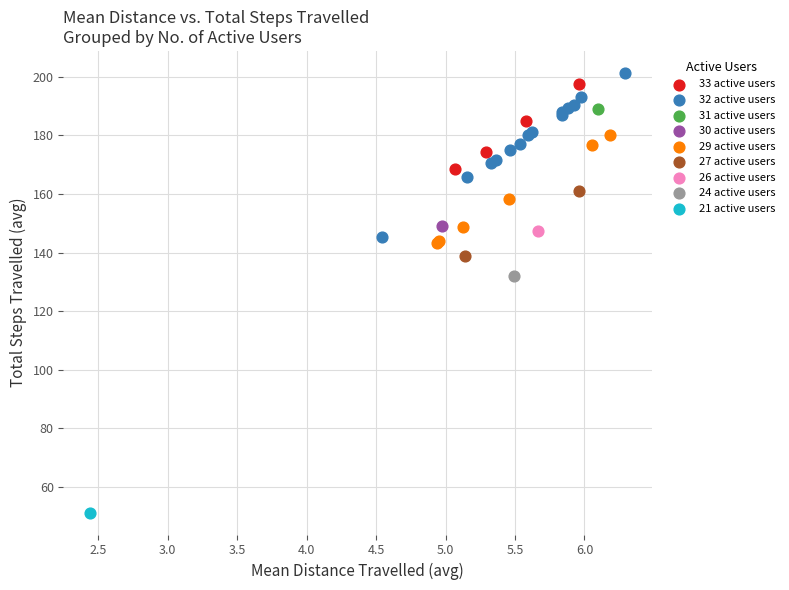

What are all the series names shown in the legend?

33 active users, 32 active users, 31 active users, 30 active users, 29 active users, 27 active users, 26 active users, 24 active users, 21 active users